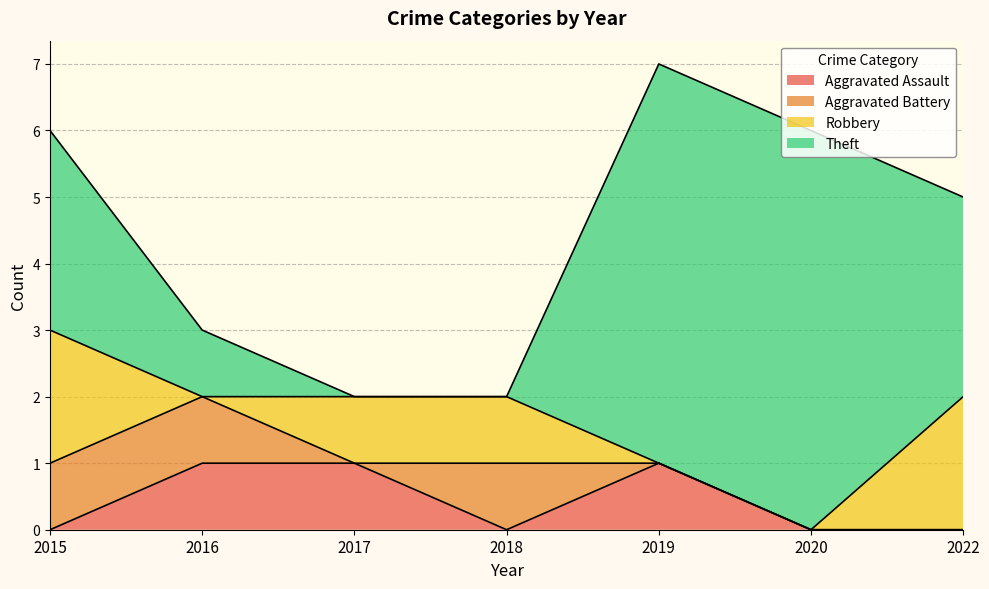

Reading right to left, what are all the values shown in this chart?

Aggravated Assault: 0	0	1	0	1	1	0
Aggravated Battery: 0	0	0	1	0	1	1
Robbery: 2	0	0	1	1	0	2
Theft: 3	6	6	0	0	1	3